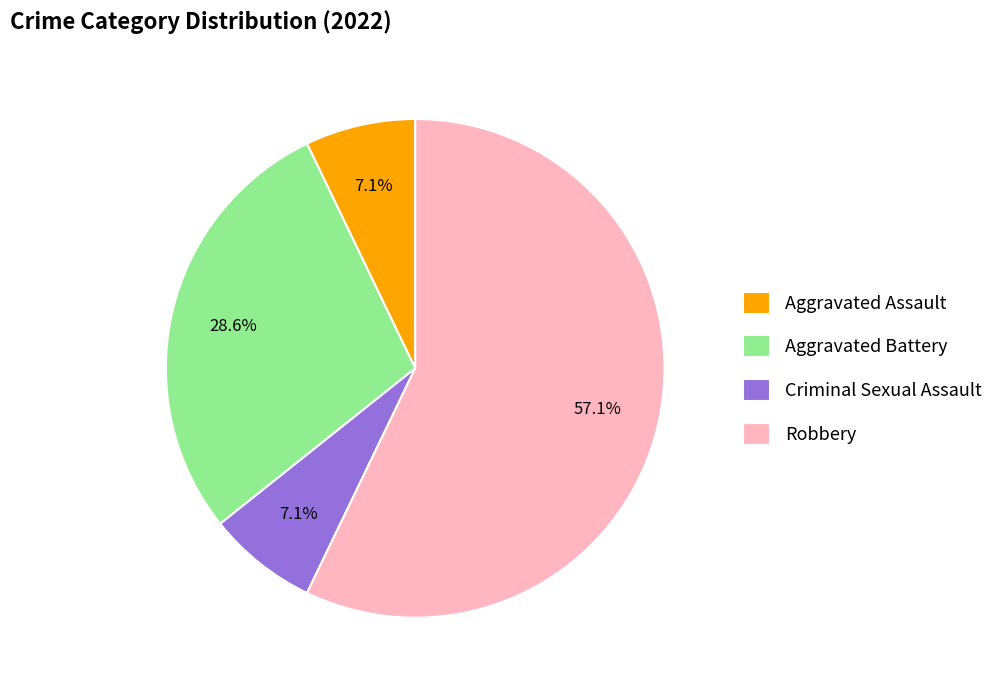

True or false: Criminal Sexual Assault accounts for 7% of the total.

True